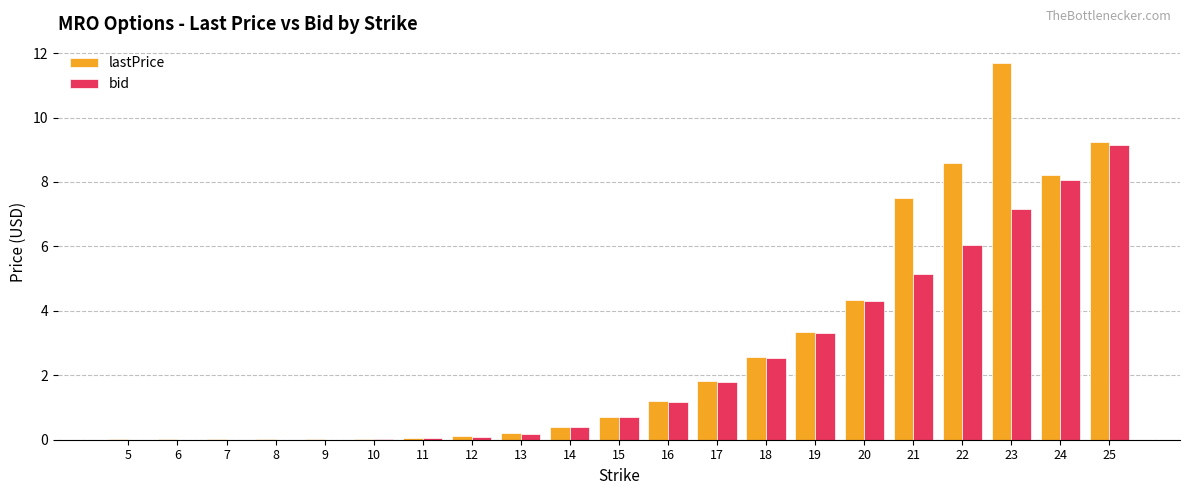

The bid series shows 3.2 at 21. True or false?

False